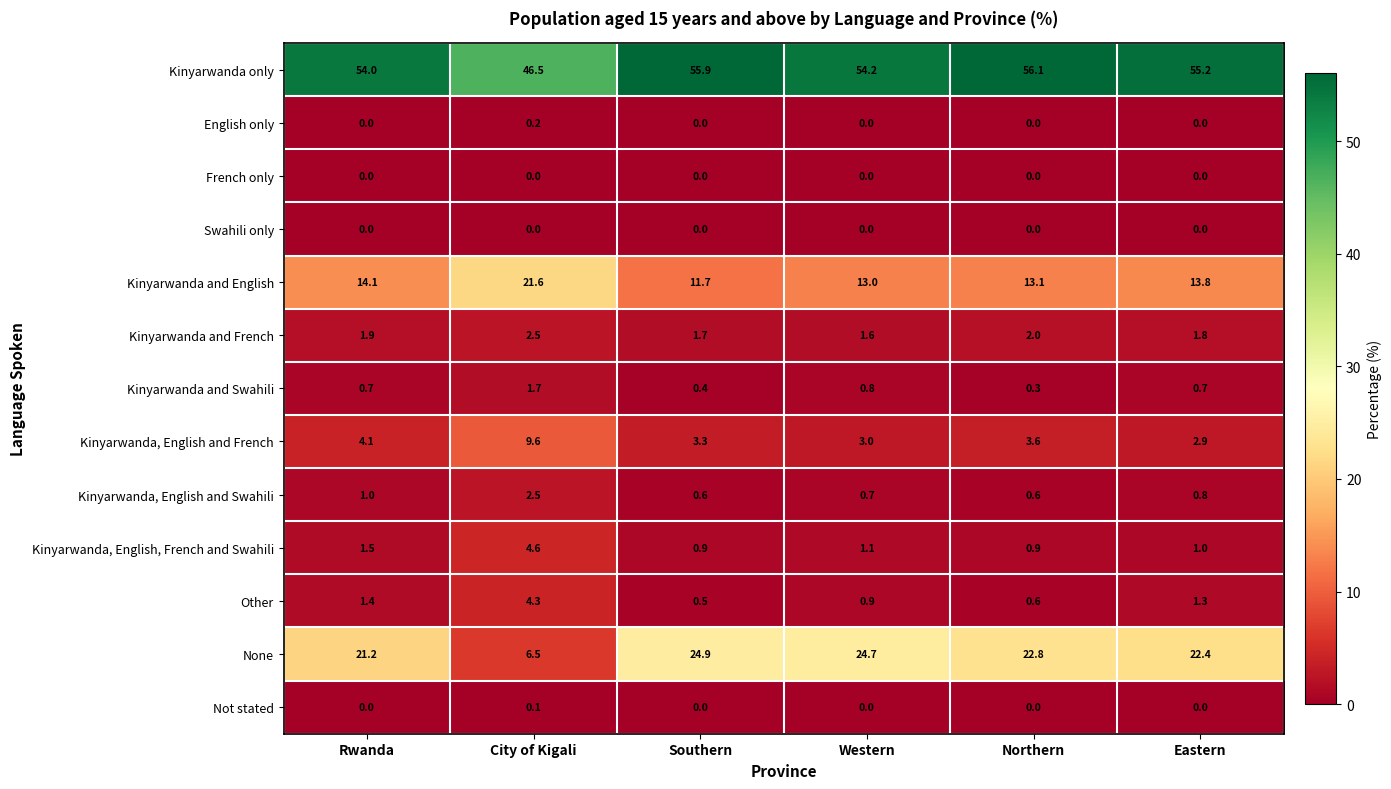

Between Northern and Eastern, which series saw the biggest shift?

Kinyarwanda only